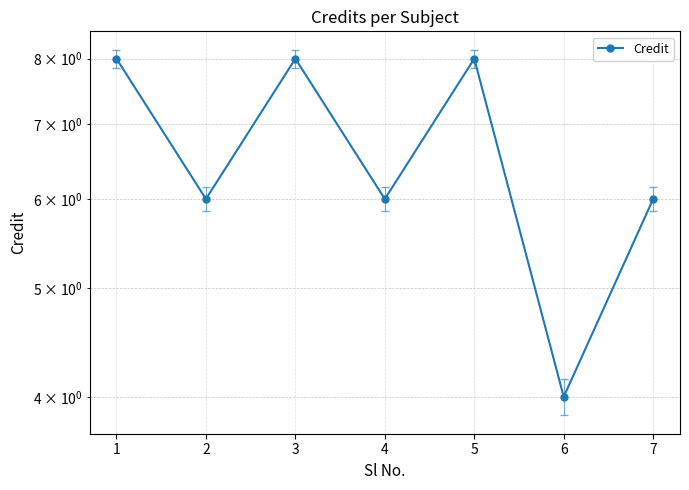

Is this an area chart (filled region under the line)?

No